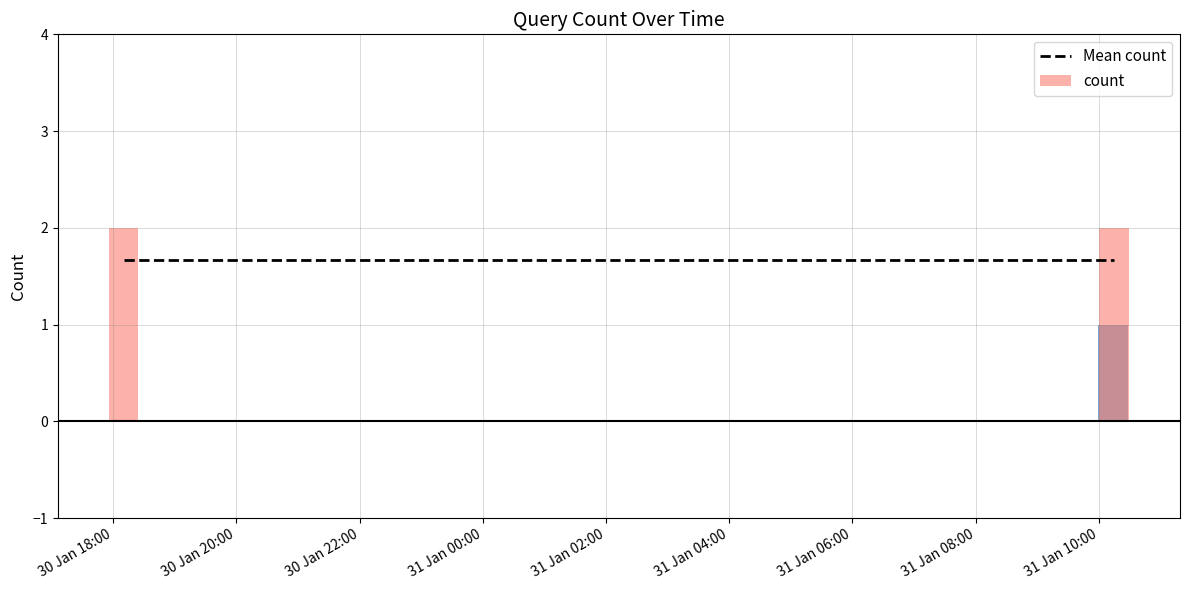

How many bars are there in total?

3